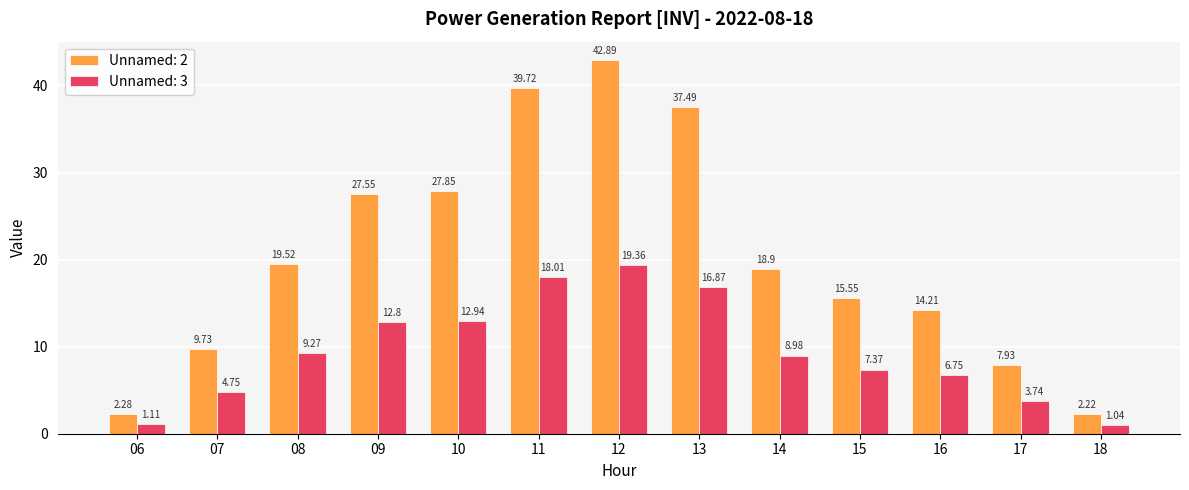

How many data points in Unnamed: 3 are less than 8?

6